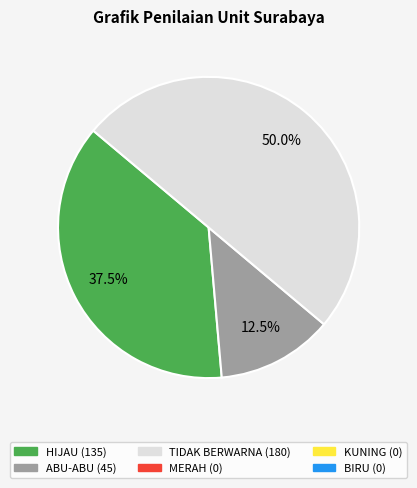

Which slice is the smallest?

MERAH